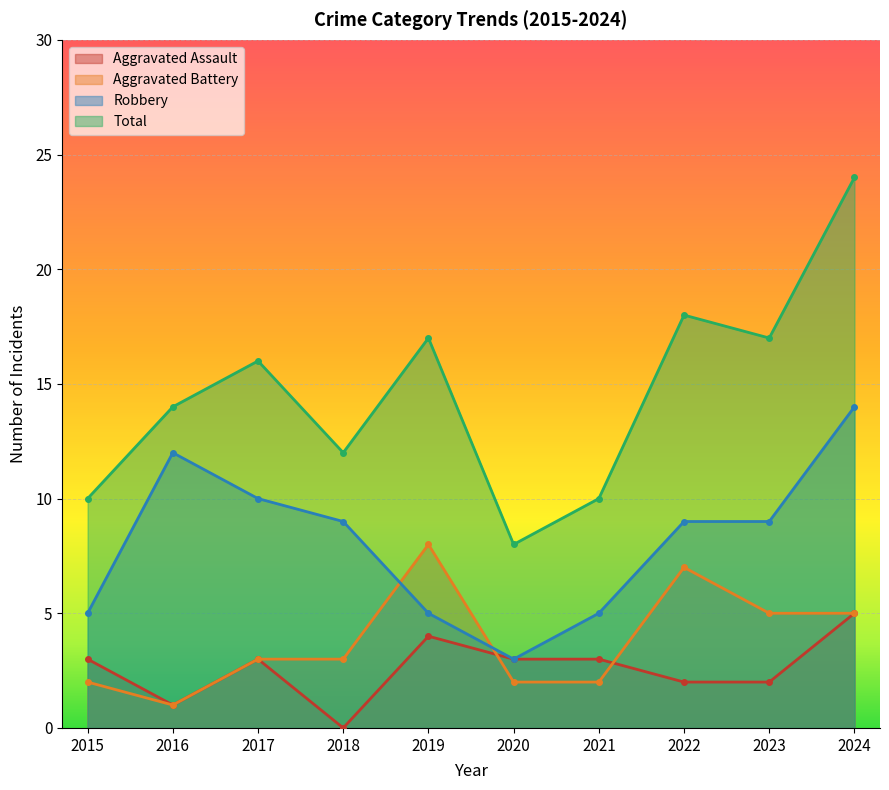

Between 2017 and 2019, which series saw the biggest shift?

Aggravated Battery